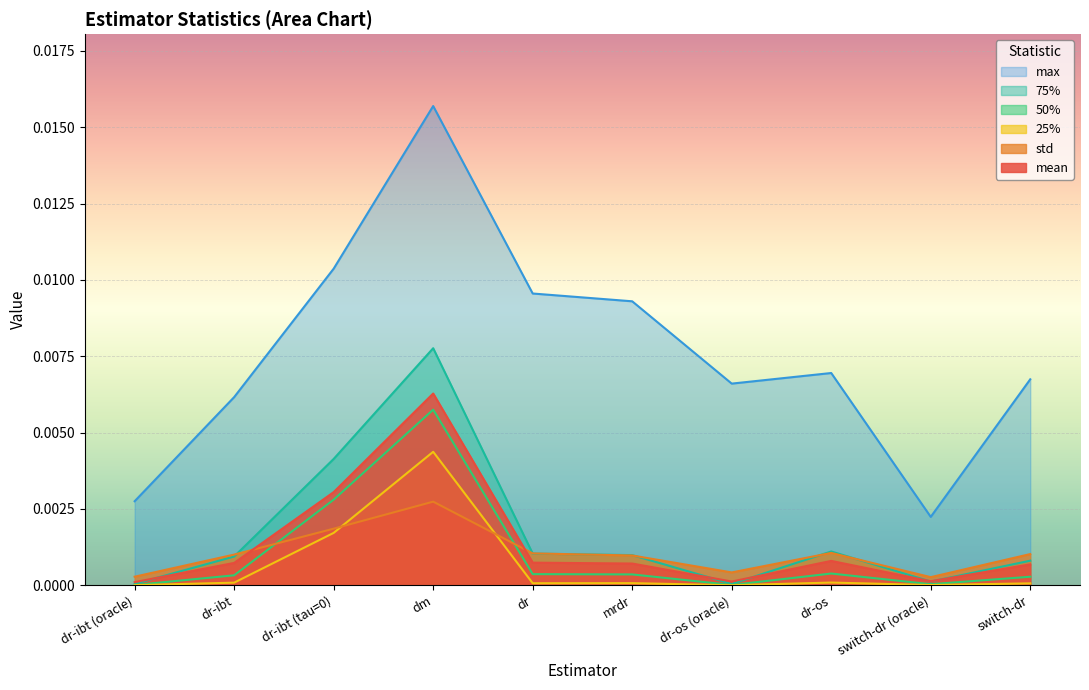

True or false: 50% has a value of 0.0 at dr-ibt (tau=0).

True